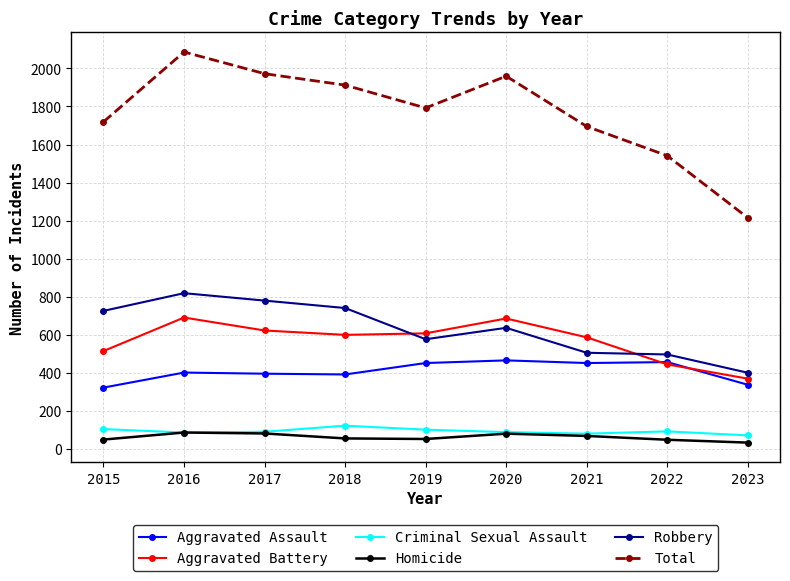

What is the highest value of the Total series?

2086